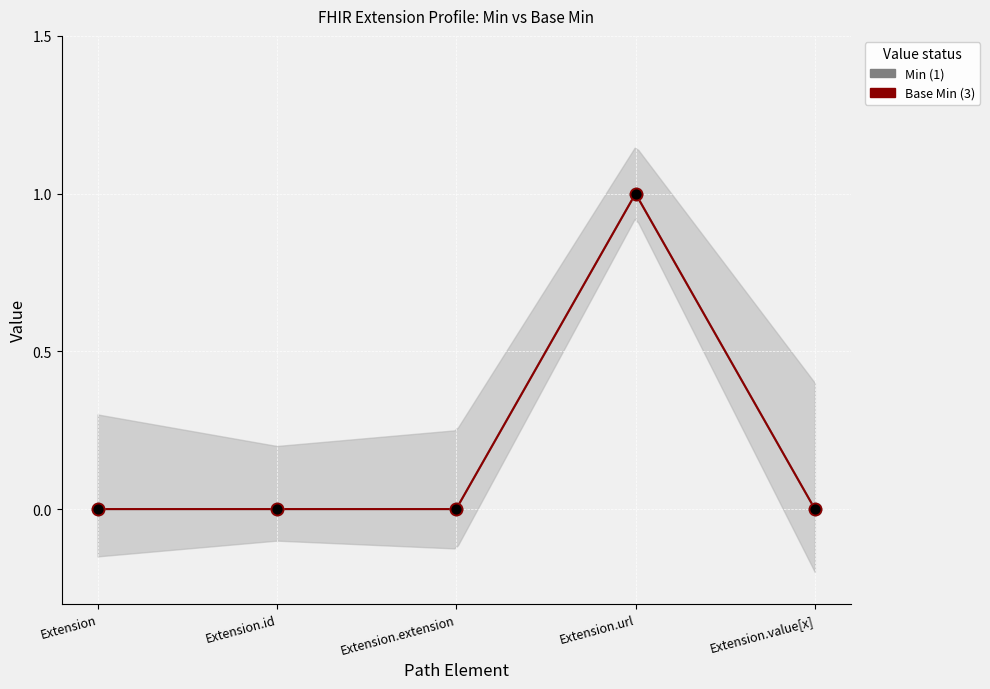

At which category is the sum across all series the highest?

Extension.url